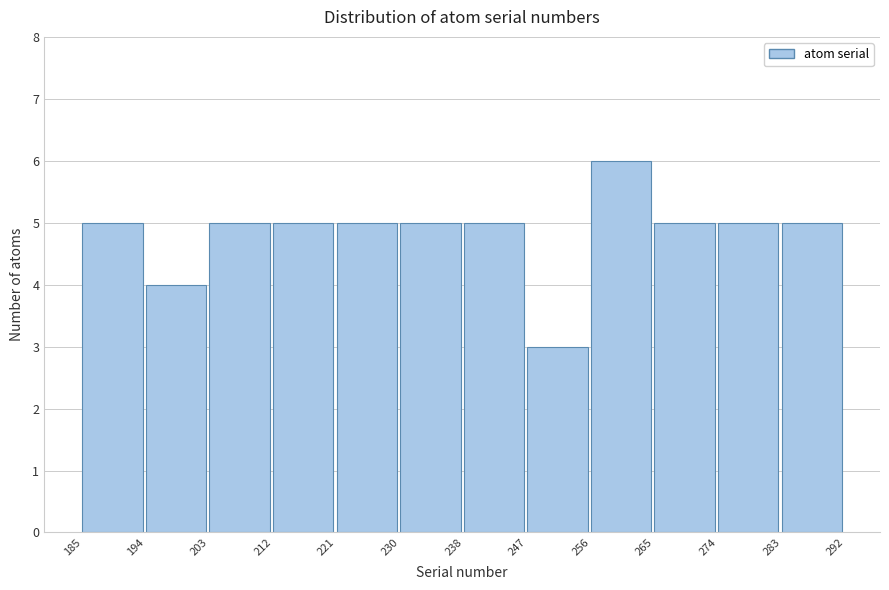

Which range on the x-axis has the tallest bar?

256 to 265